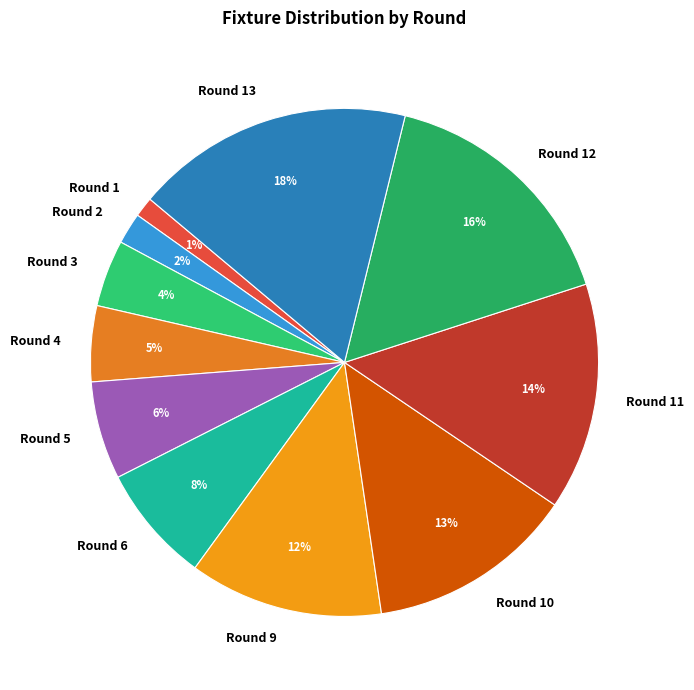

To the nearest percent, what percentage of the pie is Round 10?

13%